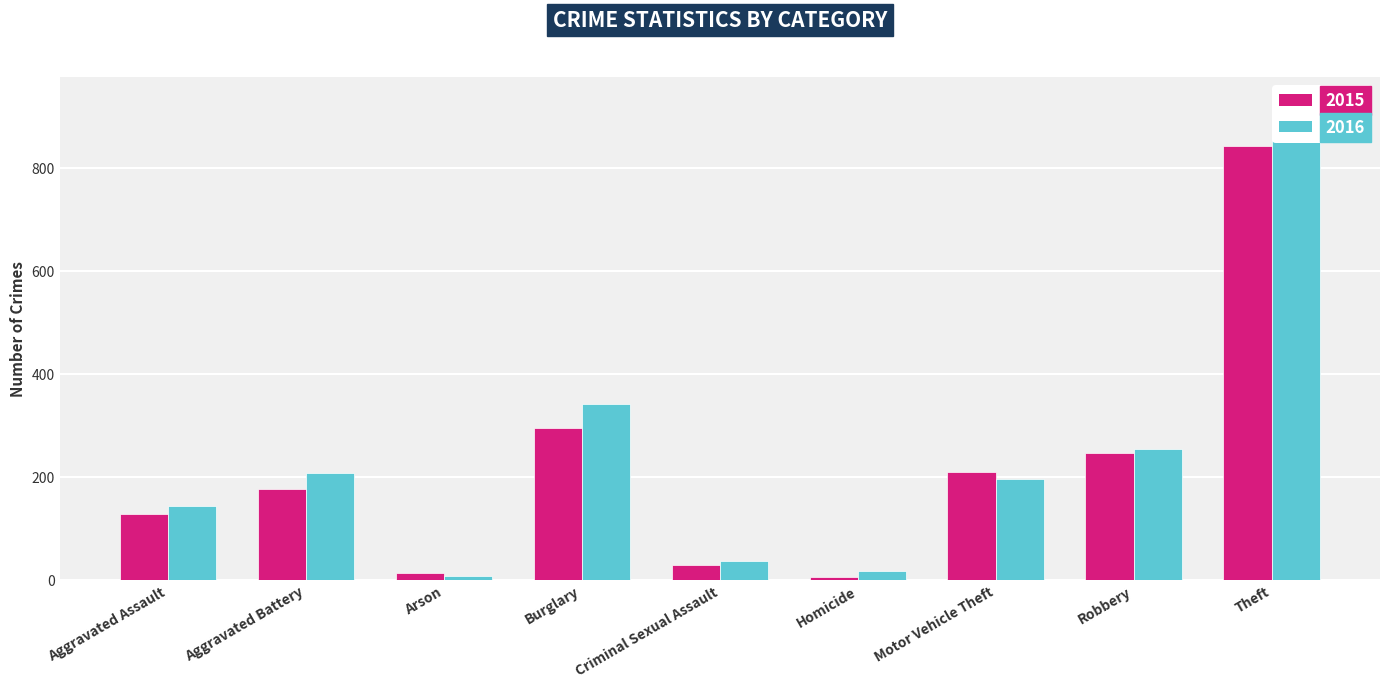

Which series changed the most between Criminal Sexual Assault and Theft?

2016